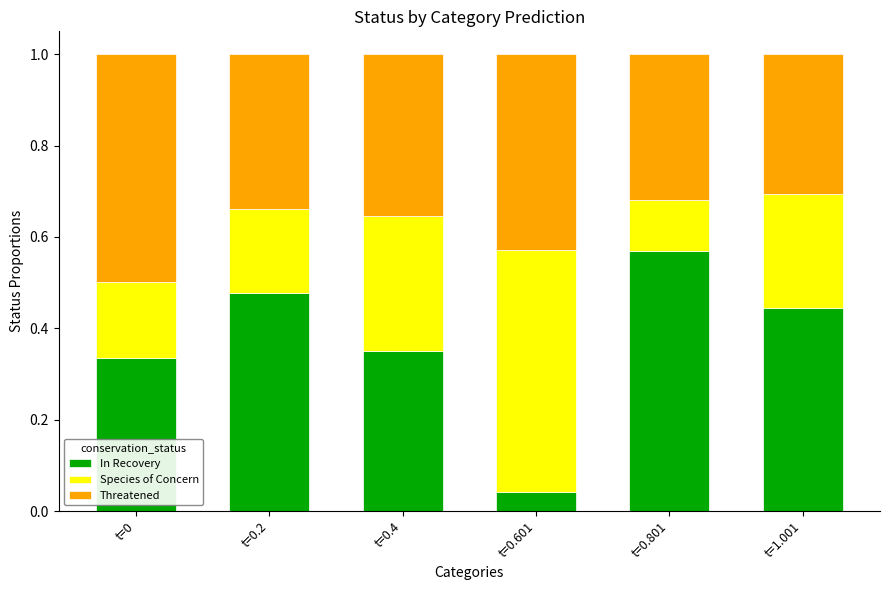

At which label does In Recovery reach its minimum?

t=0.601